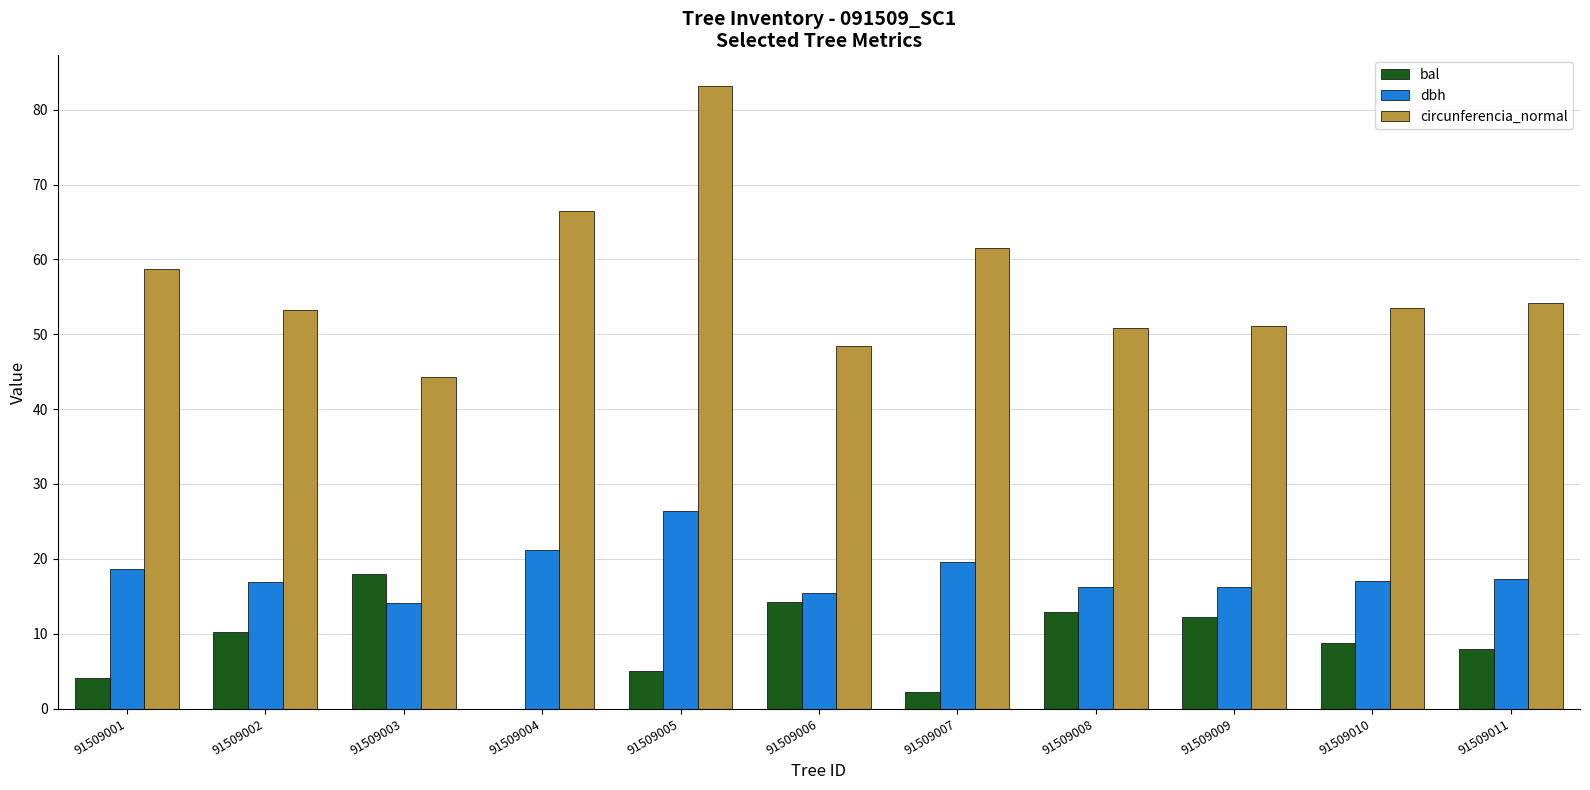

What is the total value across all series at 91509005?

114.5